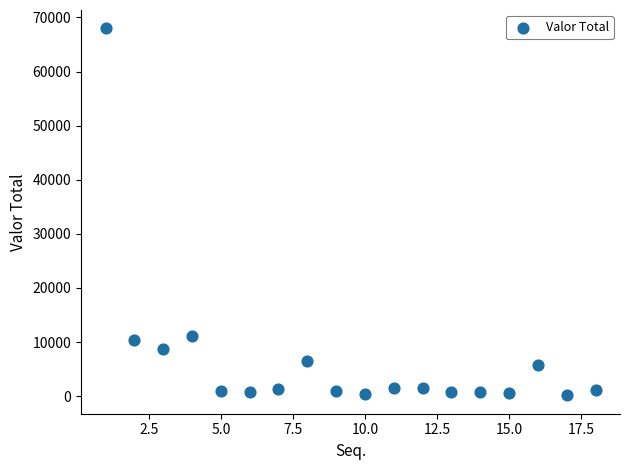

What is the range of X values (max minus min)?

17.0